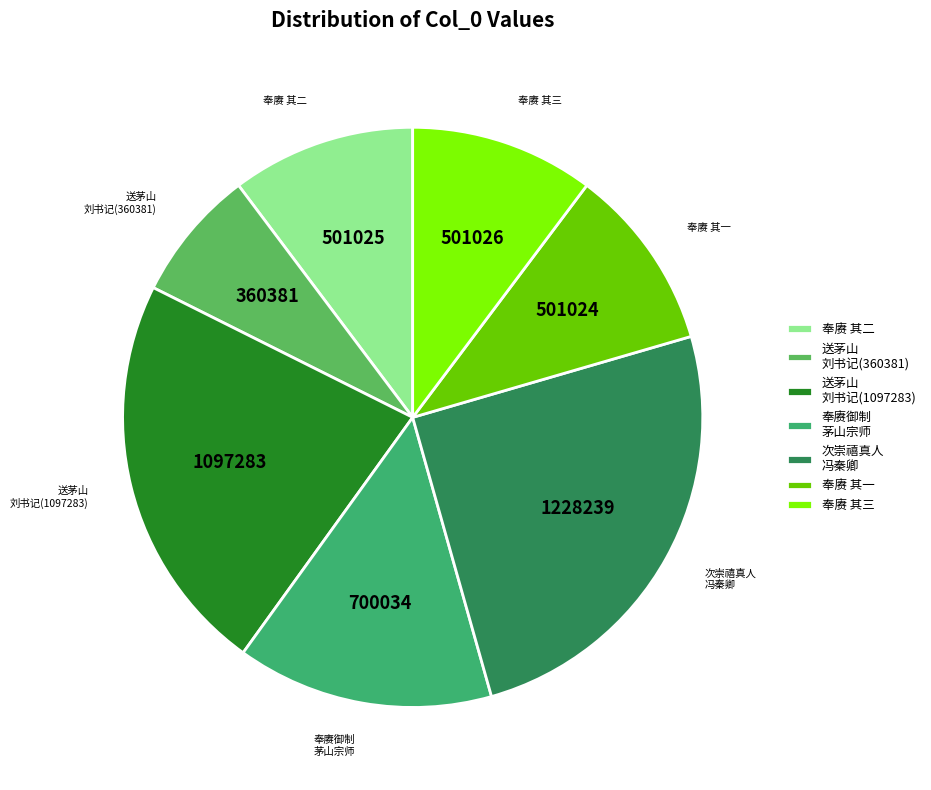

Is there a majority slice in this chart?

No